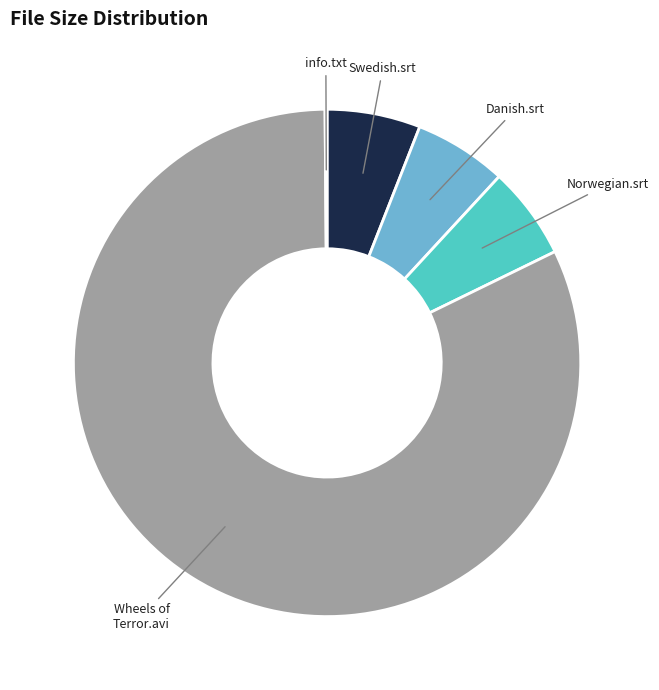

Does any single category account for the majority?

Yes